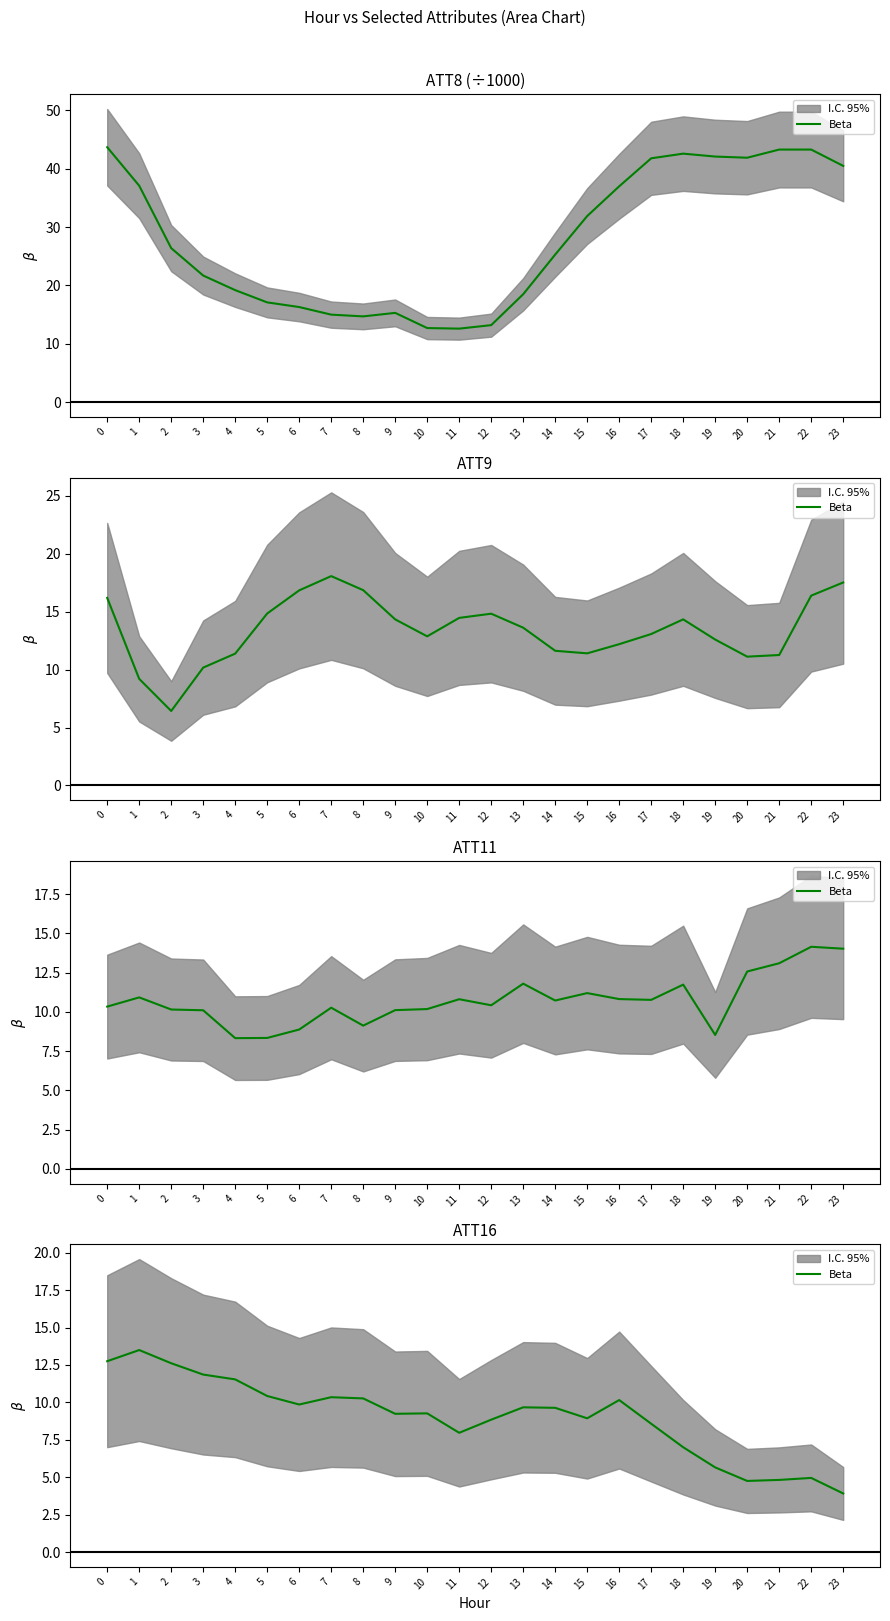

Where is the first local maximum?

1